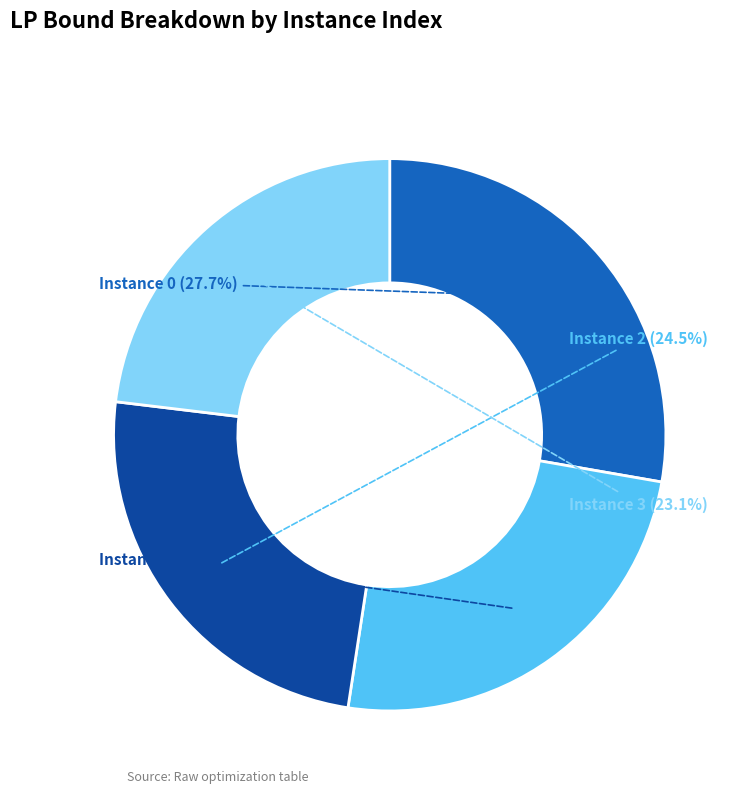

Does any single category account for the majority?

No